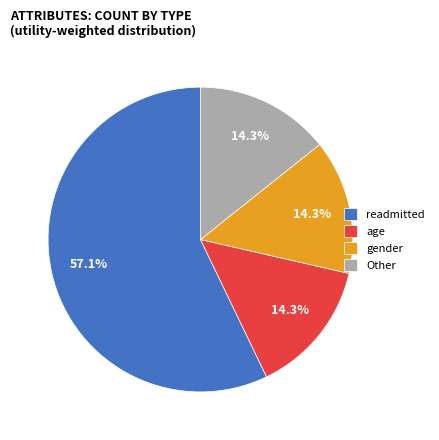

Do Other and age together represent more than half of the pie?

No